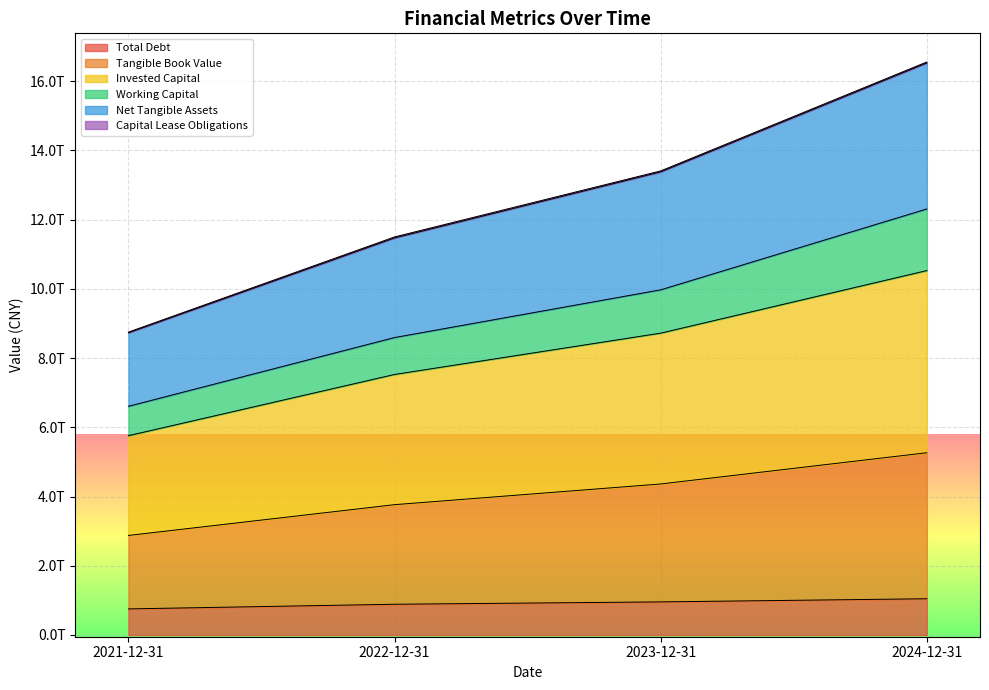

Is the value of Net Tangible Assets at 2021-12-31 greater than the value of Tangible Book Value at 2021-12-31?

Yes